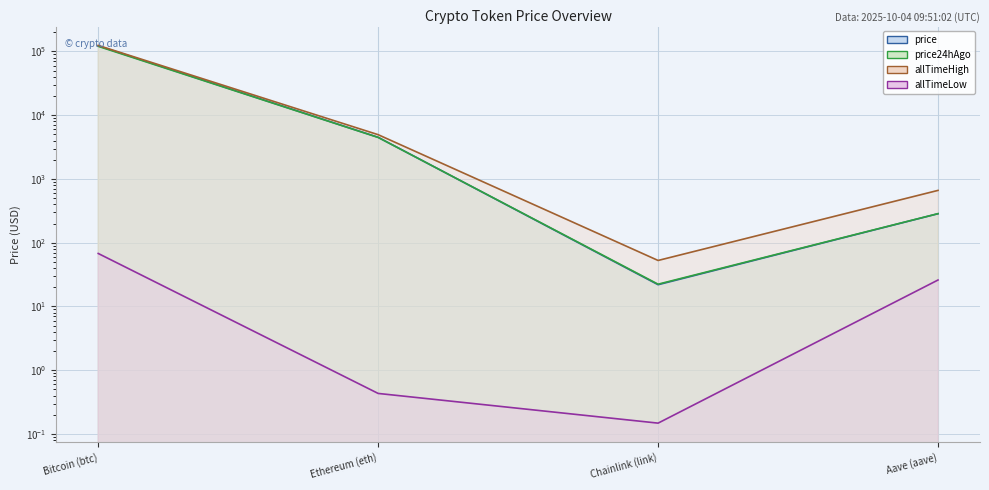

True or false: allTimeHigh and price intersect in this chart.

False